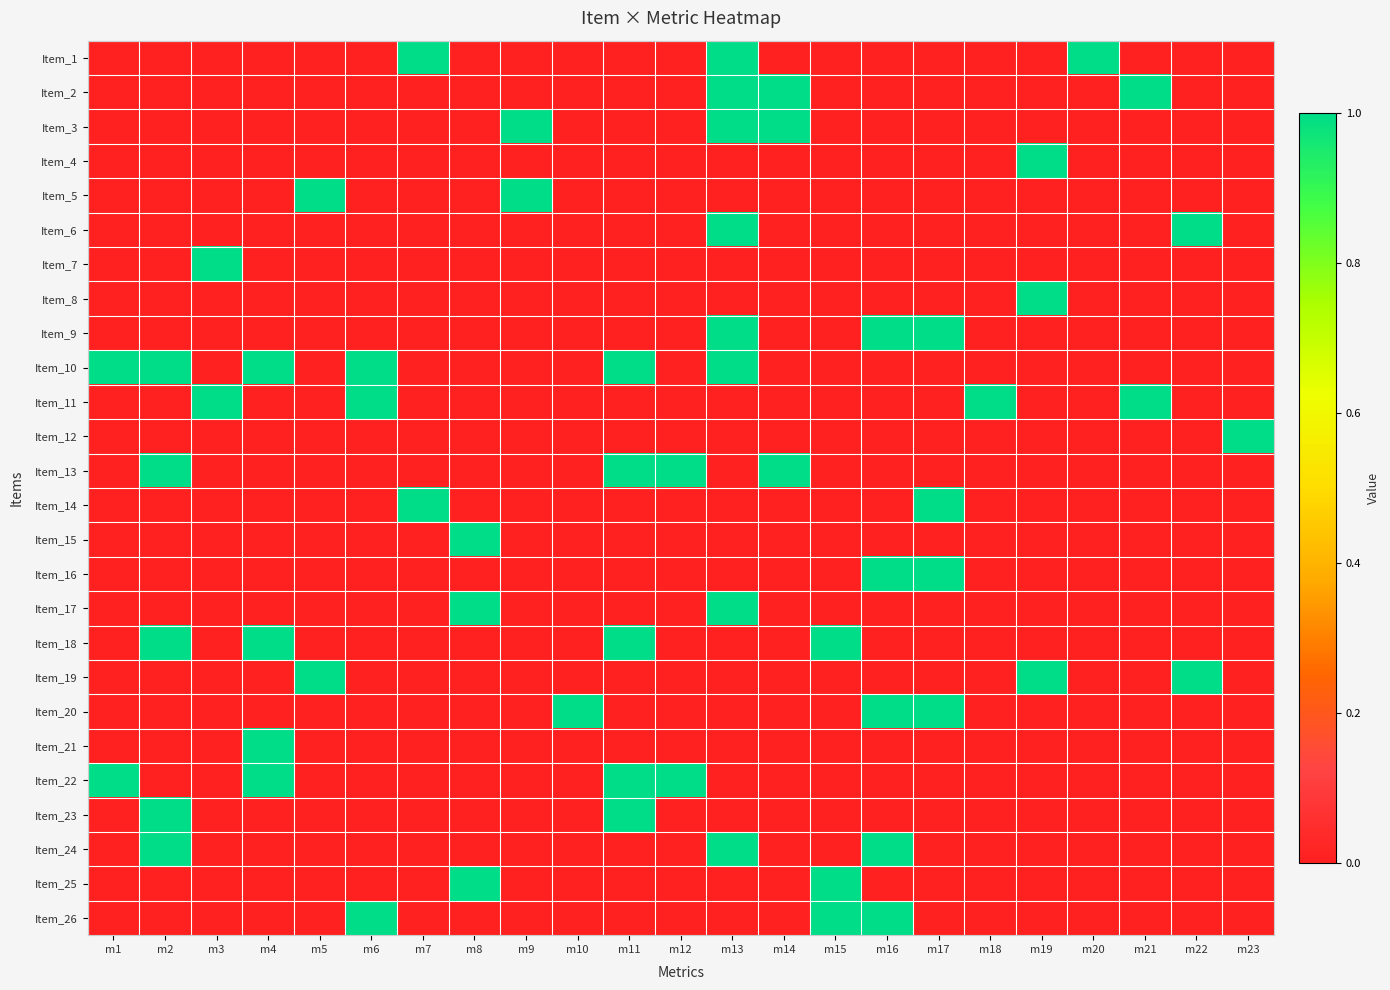

Reading left to right, what are all the values shown in this chart?

Item_1: m1=0	m2=0	m3=0	m4=0	m5=0	m6=0	m7=1	m8=0	m9=0	m10=0	m11=0	m12=0	m13=1	m14=0	m15=0	m16=0	m17=0	m18=0	m19=0	m20=1	m21=0	m22=0	m23=0
Item_2: m1=0	m2=0	m3=0	m4=0	m5=0	m6=0	m7=0	m8=0	m9=0	m10=0	m11=0	m12=0	m13=1	m14=1	m15=0	m16=0	m17=0	m18=0	m19=0	m20=0	m21=1	m22=0	m23=0
Item_3: m1=0	m2=0	m3=0	m4=0	m5=0	m6=0	m7=0	m8=0	m9=1	m10=0	m11=0	m12=0	m13=1	m14=1	m15=0	m16=0	m17=0	m18=0	m19=0	m20=0	m21=0	m22=0	m23=0
Item_4: m1=0	m2=0	m3=0	m4=0	m5=0	m6=0	m7=0	m8=0	m9=0	m10=0	m11=0	m12=0	m13=0	m14=0	m15=0	m16=0	m17=0	m18=0	m19=1	m20=0	m21=0	m22=0	m23=0
Item_5: m1=0	m2=0	m3=0	m4=0	m5=1	m6=0	m7=0	m8=0	m9=1	m10=0	m11=0	m12=0	m13=0	m14=0	m15=0	m16=0	m17=0	m18=0	m19=0	m20=0	m21=0	m22=0	m23=0
Item_6: m1=0	m2=0	m3=0	m4=0	m5=0	m6=0	m7=0	m8=0	m9=0	m10=0	m11=0	m12=0	m13=1	m14=0	m15=0	m16=0	m17=0	m18=0	m19=0	m20=0	m21=0	m22=1	m23=0
Item_7: m1=0	m2=0	m3=1	m4=0	m5=0	m6=0	m7=0	m8=0	m9=0	m10=0	m11=0	m12=0	m13=0	m14=0	m15=0	m16=0	m17=0	m18=0	m19=0	m20=0	m21=0	m22=0	m23=0
Item_8: m1=0	m2=0	m3=0	m4=0	m5=0	m6=0	m7=0	m8=0	m9=0	m10=0	m11=0	m12=0	m13=0	m14=0	m15=0	m16=0	m17=0	m18=0	m19=1	m20=0	m21=0	m22=0	m23=0
Item_9: m1=0	m2=0	m3=0	m4=0	m5=0	m6=0	m7=0	m8=0	m9=0	m10=0	m11=0	m12=0	m13=1	m14=0	m15=0	m16=1	m17=1	m18=0	m19=0	m20=0	m21=0	m22=0	m23=0
Item_10: m1=1	m2=1	m3=0	m4=1	m5=0	m6=1	m7=0	m8=0	m9=0	m10=0	m11=1	m12=0	m13=1	m14=0	m15=0	m16=0	m17=0	m18=0	m19=0	m20=0	m21=0	m22=0	m23=0
Item_11: m1=0	m2=0	m3=1	m4=0	m5=0	m6=1	m7=0	m8=0	m9=0	m10=0	m11=0	m12=0	m13=0	m14=0	m15=0	m16=0	m17=0	m18=1	m19=0	m20=0	m21=1	m22=0	m23=0
Item_12: m1=0	m2=0	m3=0	m4=0	m5=0	m6=0	m7=0	m8=0	m9=0	m10=0	m11=0	m12=0	m13=0	m14=0	m15=0	m16=0	m17=0	m18=0	m19=0	m20=0	m21=0	m22=0	m23=1
Item_13: m1=0	m2=1	m3=0	m4=0	m5=0	m6=0	m7=0	m8=0	m9=0	m10=0	m11=1	m12=1	m13=0	m14=1	m15=0	m16=0	m17=0	m18=0	m19=0	m20=0	m21=0	m22=0	m23=0
Item_14: m1=0	m2=0	m3=0	m4=0	m5=0	m6=0	m7=1	m8=0	m9=0	m10=0	m11=0	m12=0	m13=0	m14=0	m15=0	m16=0	m17=1	m18=0	m19=0	m20=0	m21=0	m22=0	m23=0
Item_15: m1=0	m2=0	m3=0	m4=0	m5=0	m6=0	m7=0	m8=1	m9=0	m10=0	m11=0	m12=0	m13=0	m14=0	m15=0	m16=0	m17=0	m18=0	m19=0	m20=0	m21=0	m22=0	m23=0
Item_16: m1=0	m2=0	m3=0	m4=0	m5=0	m6=0	m7=0	m8=0	m9=0	m10=0	m11=0	m12=0	m13=0	m14=0	m15=0	m16=1	m17=1	m18=0	m19=0	m20=0	m21=0	m22=0	m23=0
Item_17: m1=0	m2=0	m3=0	m4=0	m5=0	m6=0	m7=0	m8=1	m9=0	m10=0	m11=0	m12=0	m13=1	m14=0	m15=0	m16=0	m17=0	m18=0	m19=0	m20=0	m21=0	m22=0	m23=0
Item_18: m1=0	m2=1	m3=0	m4=1	m5=0	m6=0	m7=0	m8=0	m9=0	m10=0	m11=1	m12=0	m13=0	m14=0	m15=1	m16=0	m17=0	m18=0	m19=0	m20=0	m21=0	m22=0	m23=0
Item_19: m1=0	m2=0	m3=0	m4=0	m5=1	m6=0	m7=0	m8=0	m9=0	m10=0	m11=0	m12=0	m13=0	m14=0	m15=0	m16=0	m17=0	m18=0	m19=1	m20=0	m21=0	m22=1	m23=0
Item_20: m1=0	m2=0	m3=0	m4=0	m5=0	m6=0	m7=0	m8=0	m9=0	m10=1	m11=0	m12=0	m13=0	m14=0	m15=0	m16=1	m17=1	m18=0	m19=0	m20=0	m21=0	m22=0	m23=0
Item_21: m1=0	m2=0	m3=0	m4=1	m5=0	m6=0	m7=0	m8=0	m9=0	m10=0	m11=0	m12=0	m13=0	m14=0	m15=0	m16=0	m17=0	m18=0	m19=0	m20=0	m21=0	m22=0	m23=0
Item_22: m1=1	m2=0	m3=0	m4=1	m5=0	m6=0	m7=0	m8=0	m9=0	m10=0	m11=1	m12=1	m13=0	m14=0	m15=0	m16=0	m17=0	m18=0	m19=0	m20=0	m21=0	m22=0	m23=0
Item_23: m1=0	m2=1	m3=0	m4=0	m5=0	m6=0	m7=0	m8=0	m9=0	m10=0	m11=1	m12=0	m13=0	m14=0	m15=0	m16=0	m17=0	m18=0	m19=0	m20=0	m21=0	m22=0	m23=0
Item_24: m1=0	m2=1	m3=0	m4=0	m5=0	m6=0	m7=0	m8=0	m9=0	m10=0	m11=0	m12=0	m13=1	m14=0	m15=0	m16=1	m17=0	m18=0	m19=0	m20=0	m21=0	m22=0	m23=0
Item_25: m1=0	m2=0	m3=0	m4=0	m5=0	m6=0	m7=0	m8=1	m9=0	m10=0	m11=0	m12=0	m13=0	m14=0	m15=1	m16=0	m17=0	m18=0	m19=0	m20=0	m21=0	m22=0	m23=0
Item_26: m1=0	m2=0	m3=0	m4=0	m5=0	m6=1	m7=0	m8=0	m9=0	m10=0	m11=0	m12=0	m13=0	m14=0	m15=1	m16=1	m17=0	m18=0	m19=0	m20=0	m21=0	m22=0	m23=0